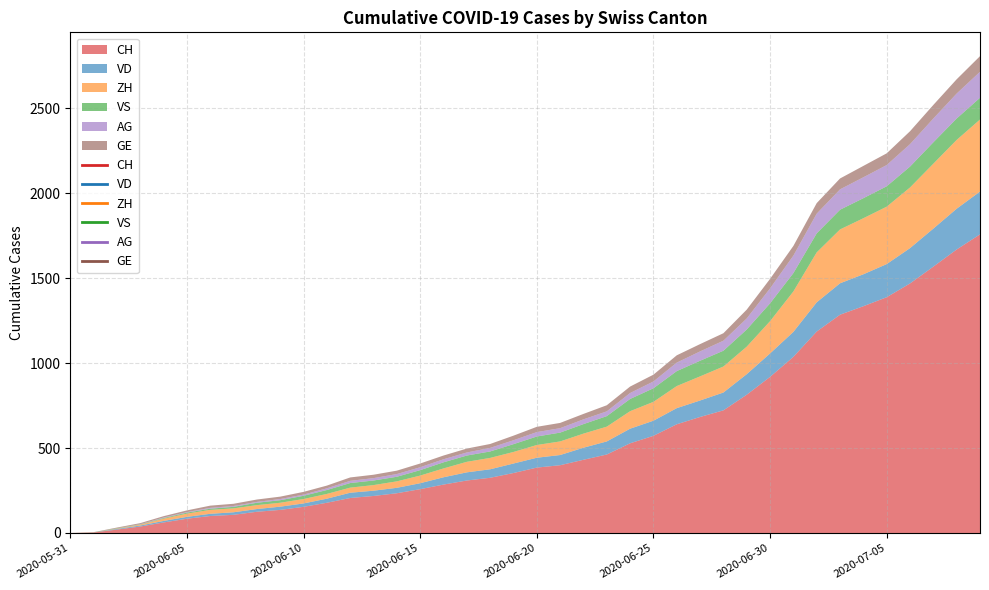

How many values in the ZH series exceed 75?

19